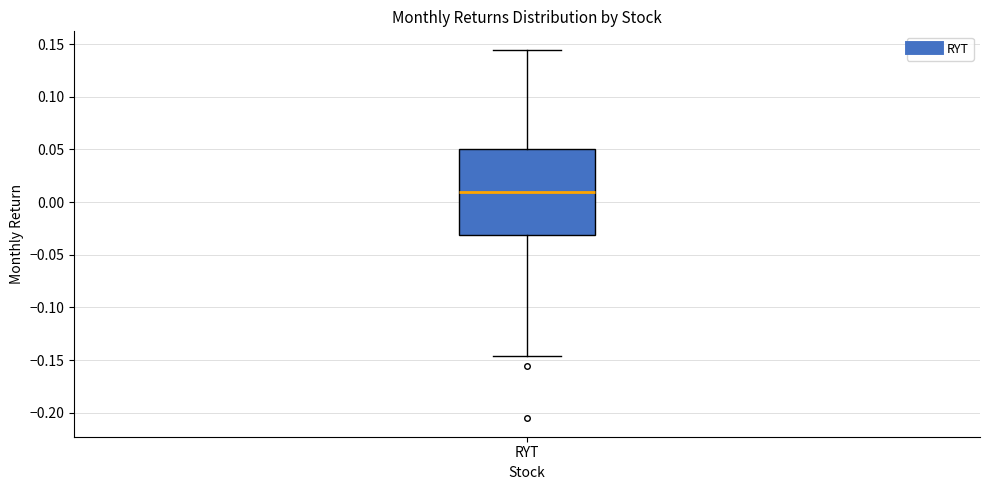

Read this box plot against the y-axis: the position of the median line, the range covered by the box, and the ends of both whiskers. The values are not printed on the chart, so give them approximately, as read against the axis.

median 0.010, box -0.030 to 0.050, whiskers -0.145 to 0.145